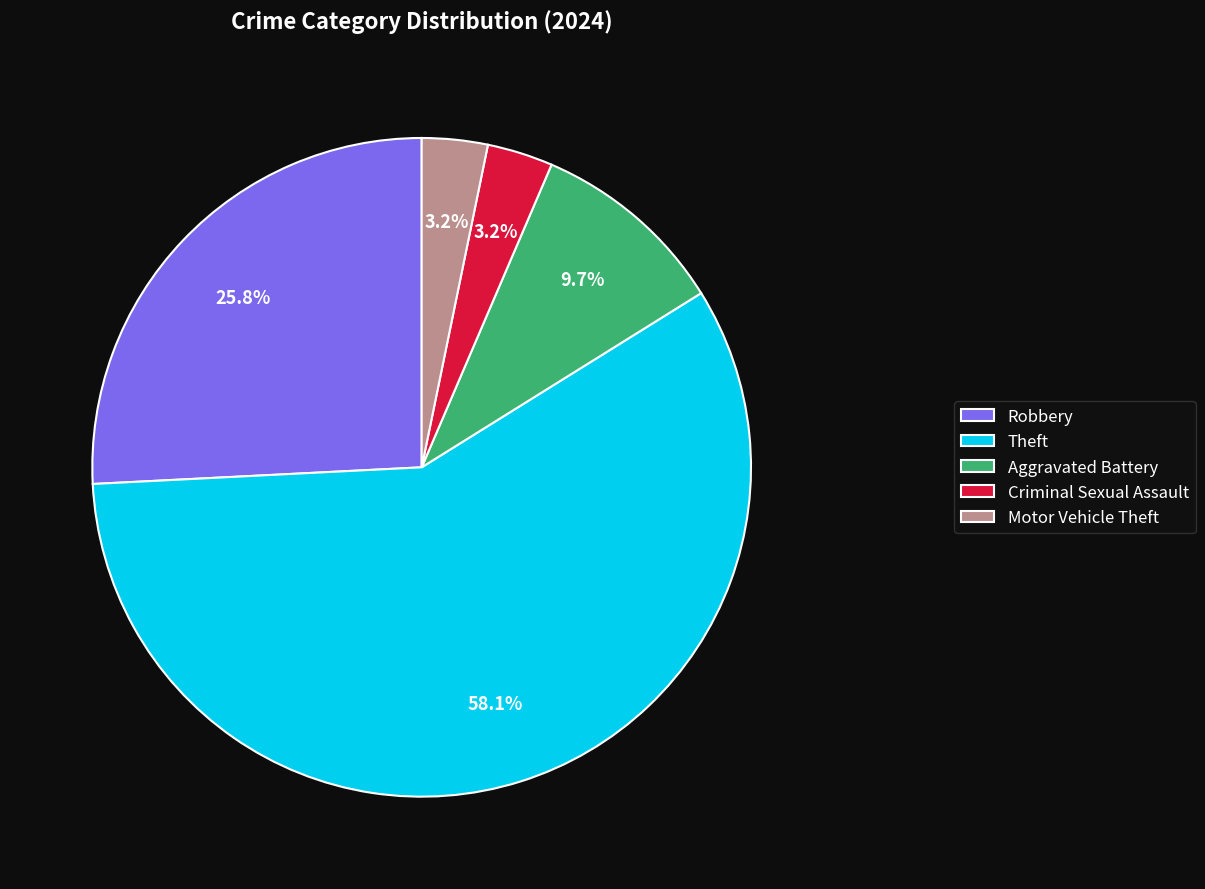

Does any single category account for the majority?

Yes